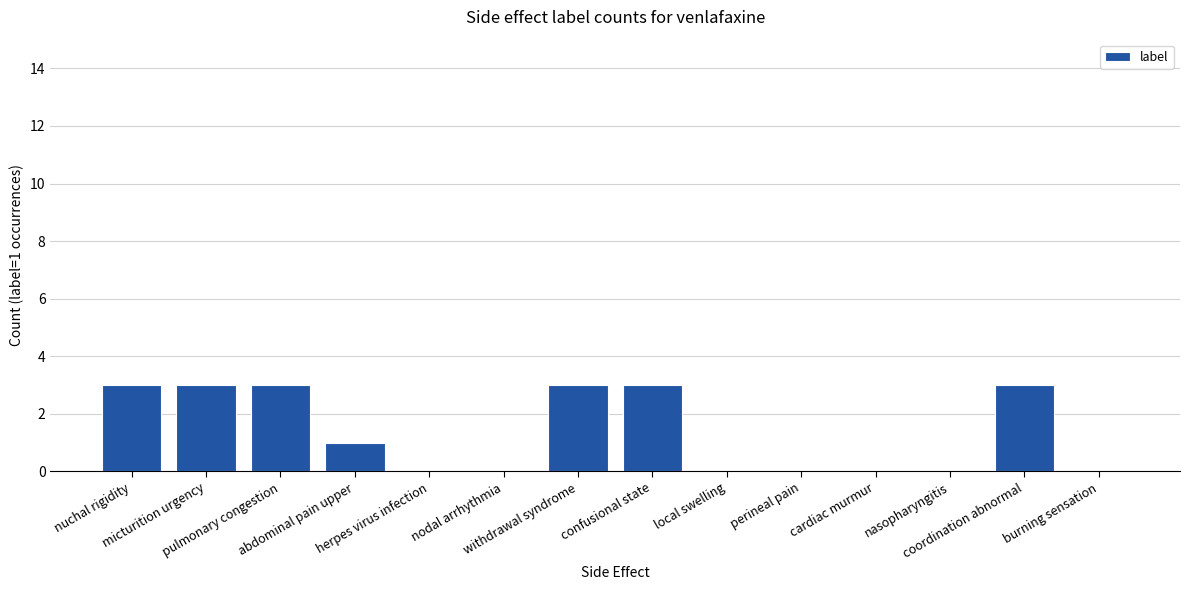

What is the sum of all values?

19